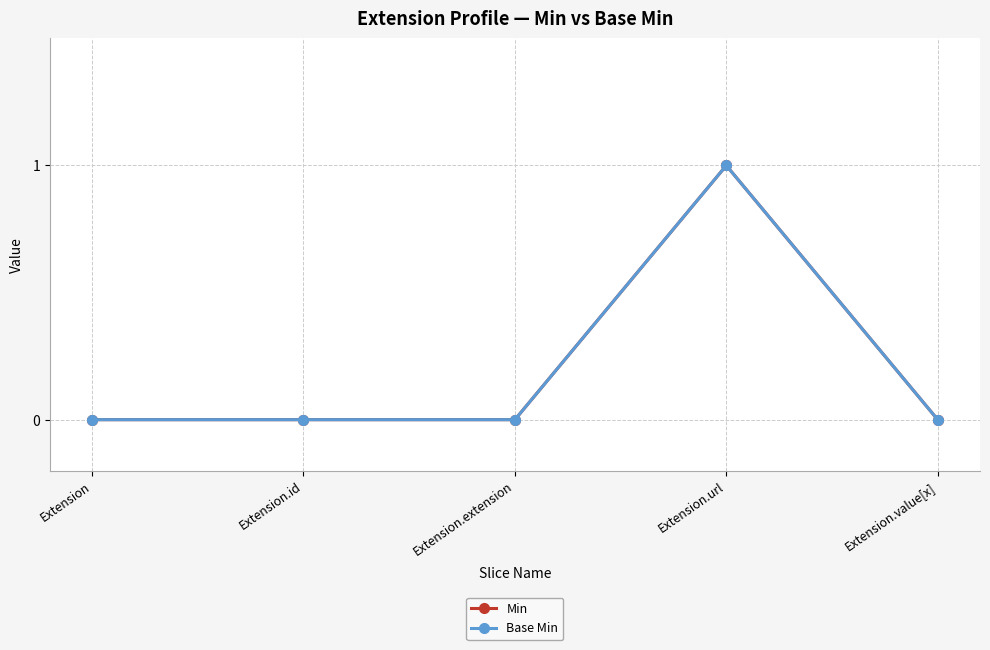

True or false: Base Min and Min intersect in this chart.

False